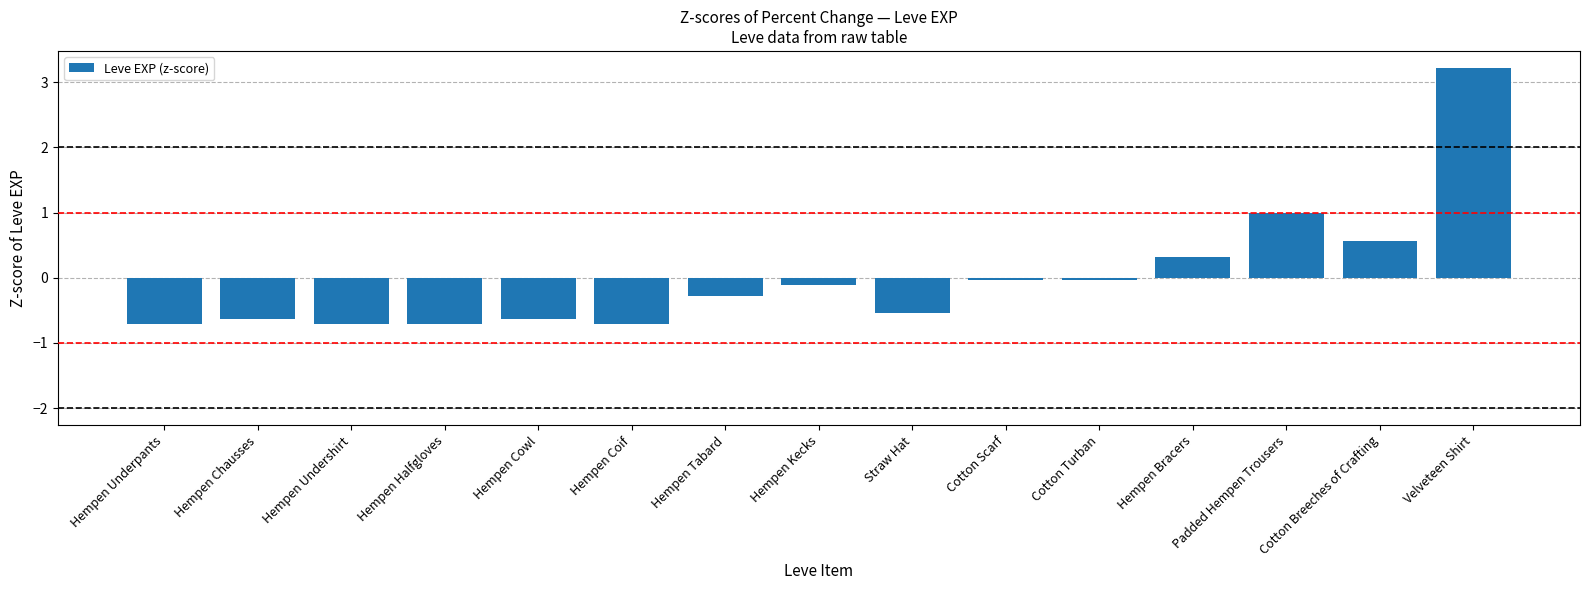

At which category does the chart reach its peak across all series?

Velveteen Shirt